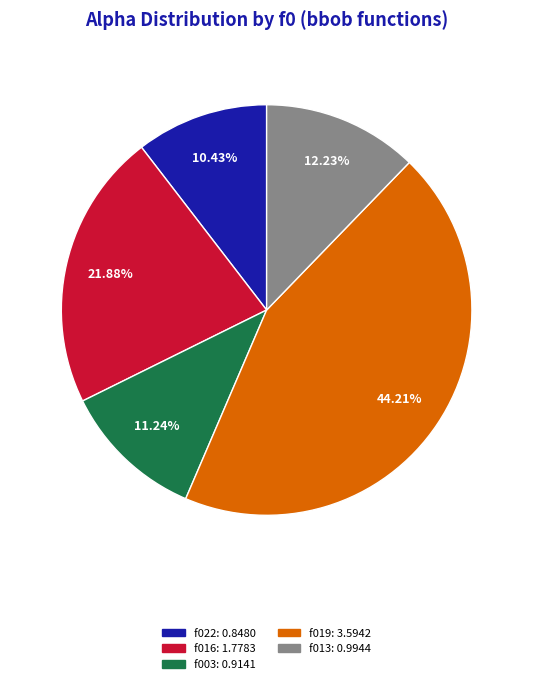

Does any single category account for the majority?

No